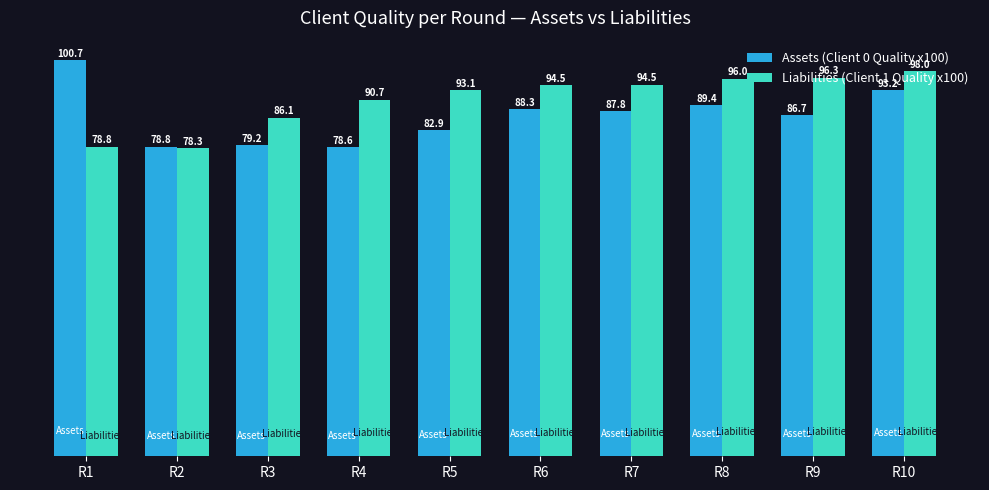

At how many categories does at least one series exceed 98?

1